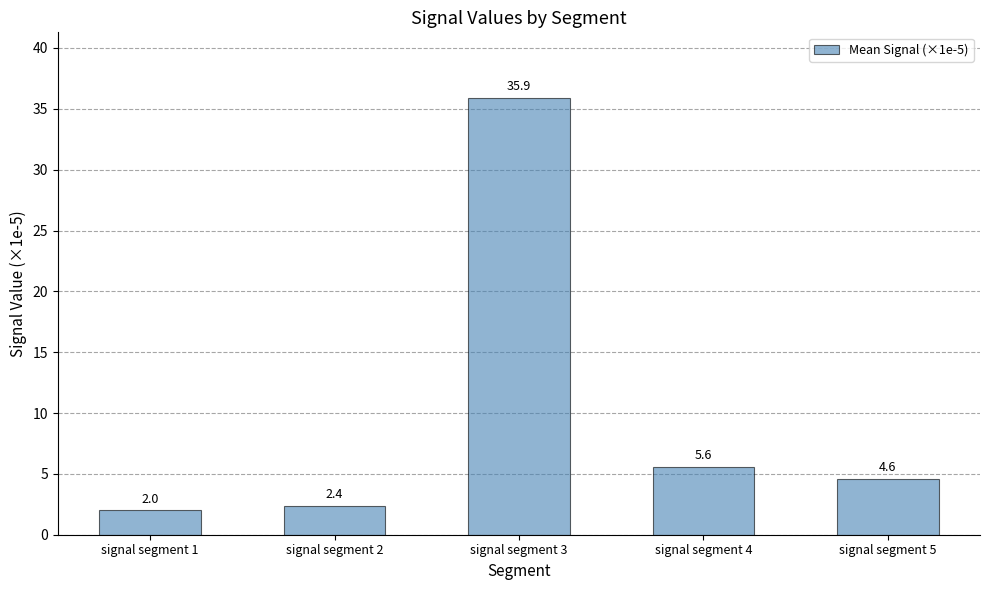

What is the value of the 2nd bar from the left?

2.4